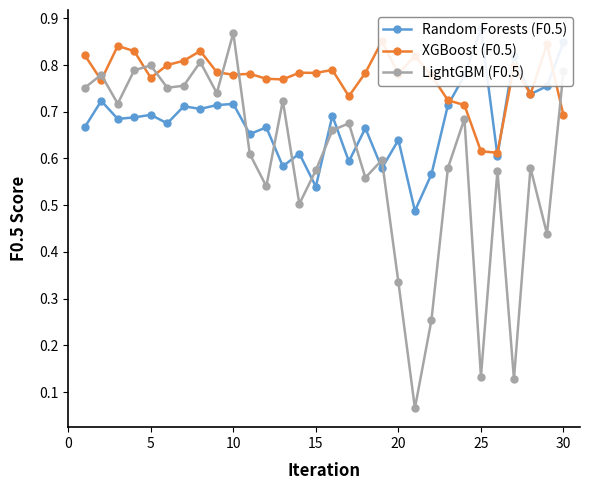

What is the value of the XGBoost (F0.5) point at the 21st from the left?

0.8